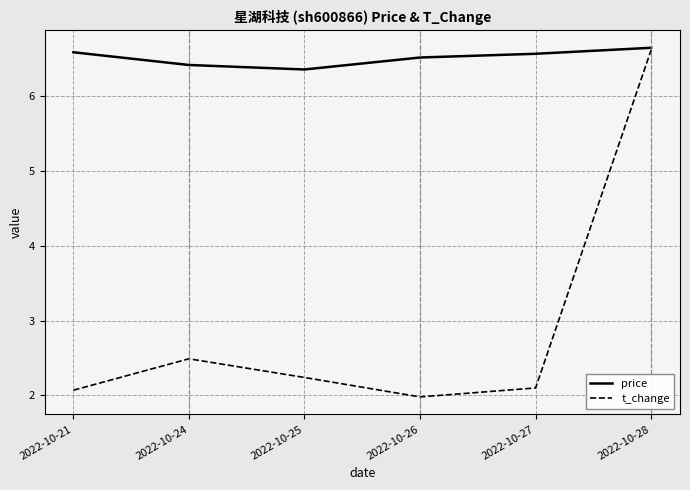

Where is the first local maximum for t_change?

2022-10-24